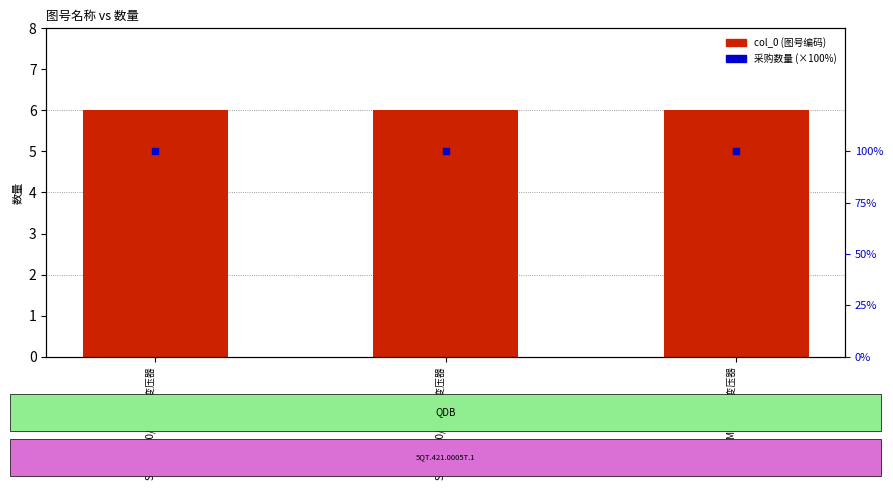

Is the value of col_0 (图号编码) at S13-M-400/10变压器 greater than the value of 采购数量 (×100%) at S13-M-400/10变压器?

No